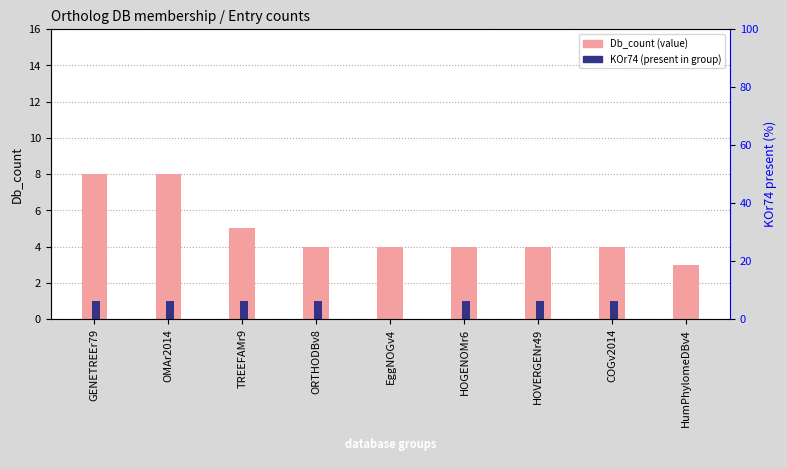

Are the bars horizontal?

No